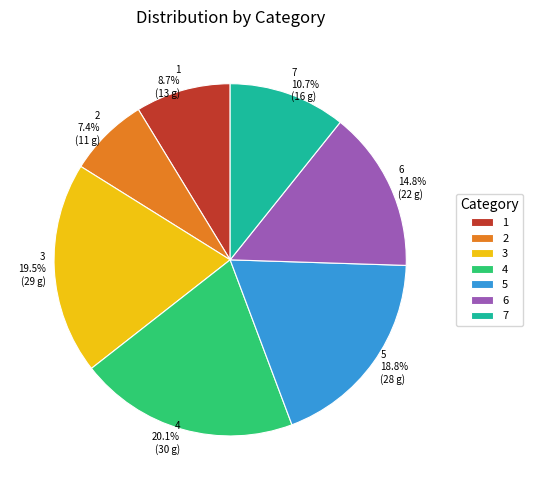

What is the smallest slice in the pie chart?

2